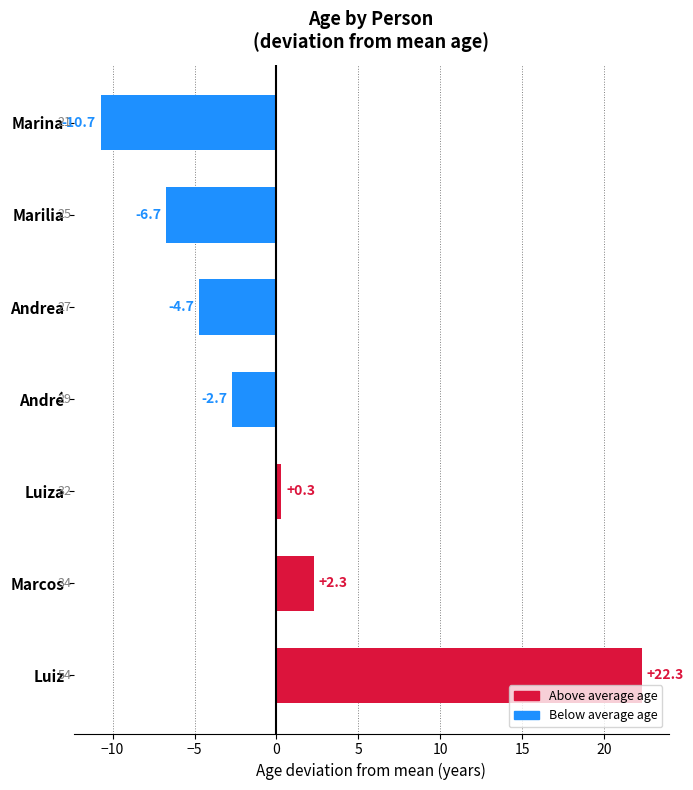

Where is the data nearest to the value 5?

Marcos